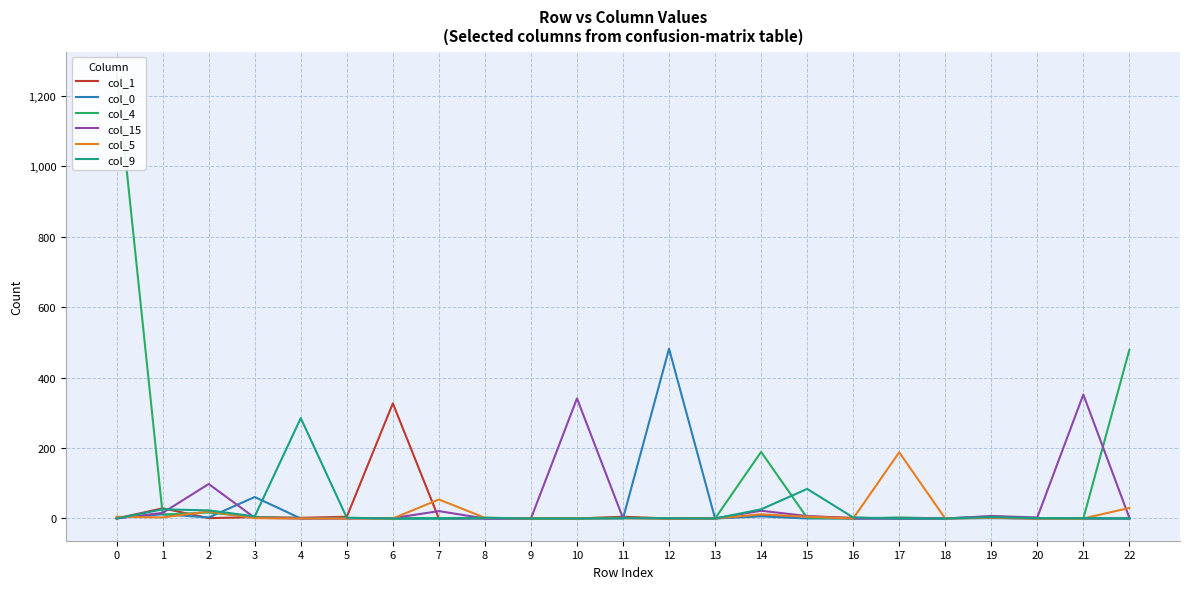

Count the number of categories in the chart.

23